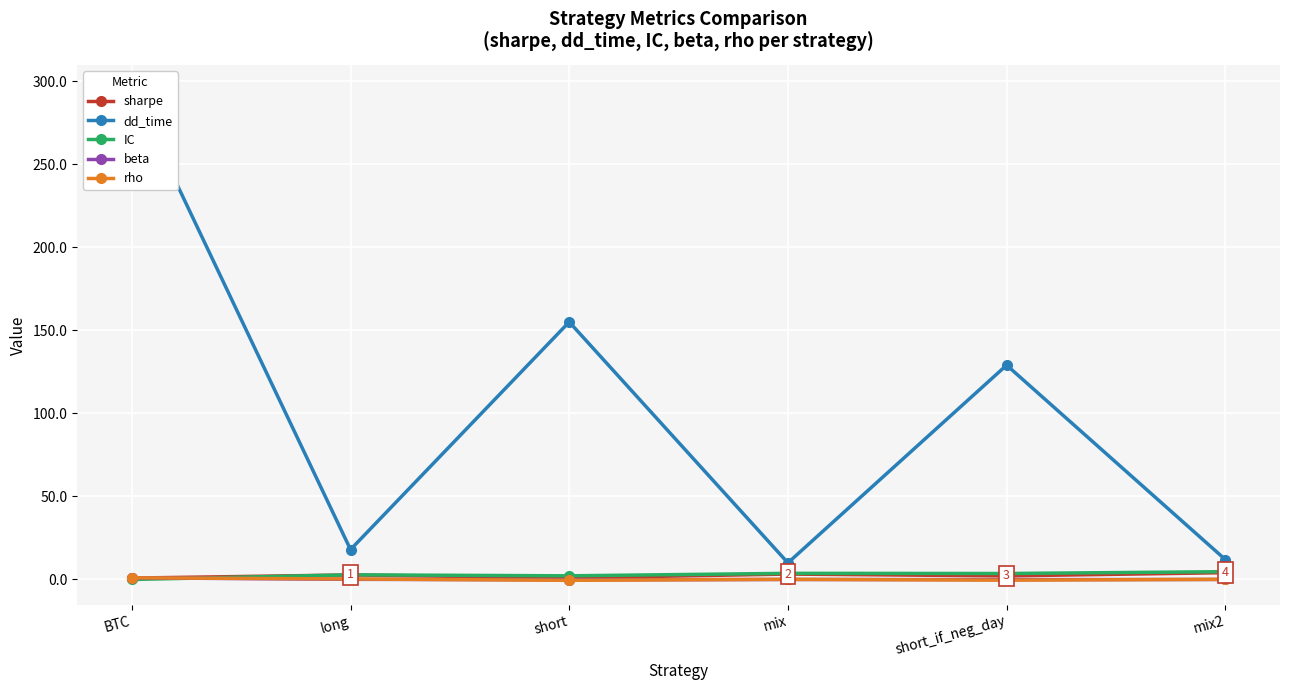

At how many categories does at least one series exceed 102?

3